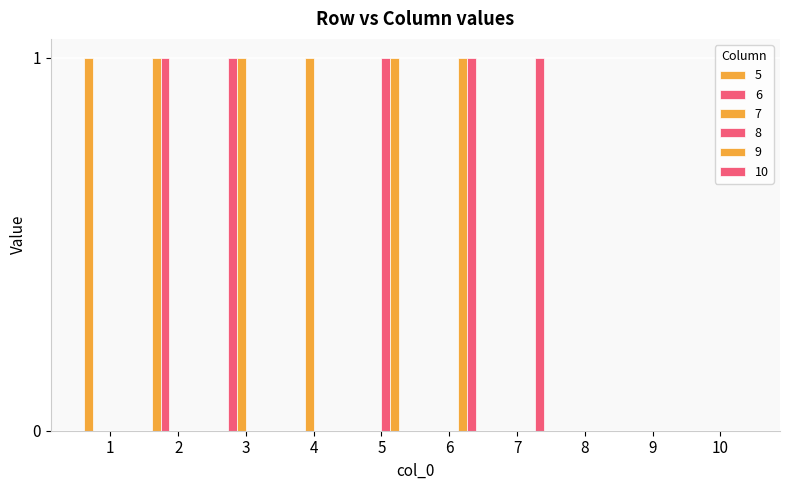

Reading right to left, what are all the values shown in this chart?

5: 10=0	9=0	8=0	7=0	6=0	5=0	4=0	3=0	2=1	1=1
6: 10=0	9=0	8=0	7=0	6=0	5=0	4=0	3=1	2=1	1=0
7: 10=0	9=0	8=0	7=0	6=0	5=0	4=1	3=1	2=0	1=0
8: 10=0	9=0	8=0	7=0	6=0	5=1	4=0	3=0	2=0	1=0
9: 10=0	9=0	8=0	7=0	6=1	5=1	4=0	3=0	2=0	1=0
10: 10=0	9=0	8=0	7=1	6=1	5=0	4=0	3=0	2=0	1=0